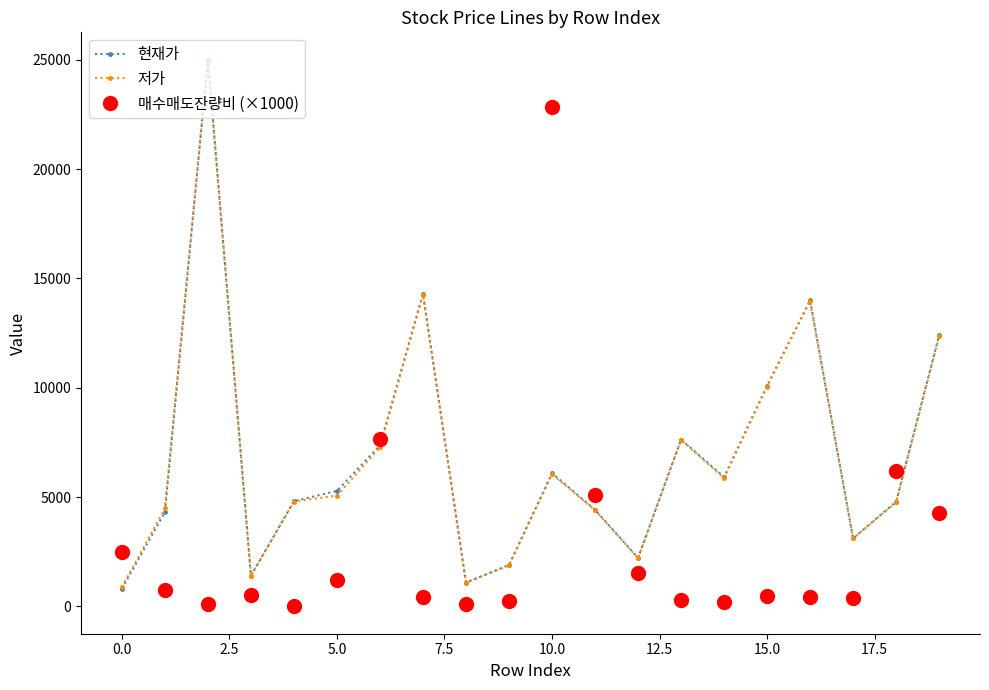

What is the average value of the 매수매도잔량비 (×1000) series?

2761.0